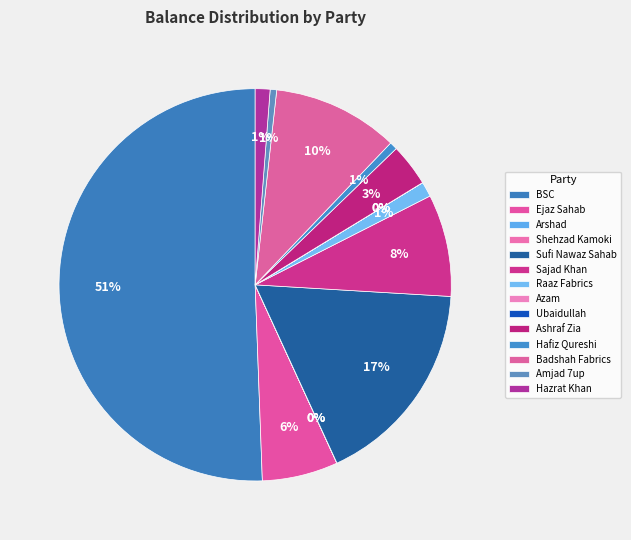

Rank the categories by value from highest to lowest.

BSC, Sufi Nawaz Sahab, Badshah Fabrics, Sajad Khan, Ejaz Sahab, Ashraf Zia, Raaz Fabrics, Hazrat Khan, Hafiz Qureshi, Amjad 7up, Shehzad Kamoki, Ubaidullah, Arshad, Azam